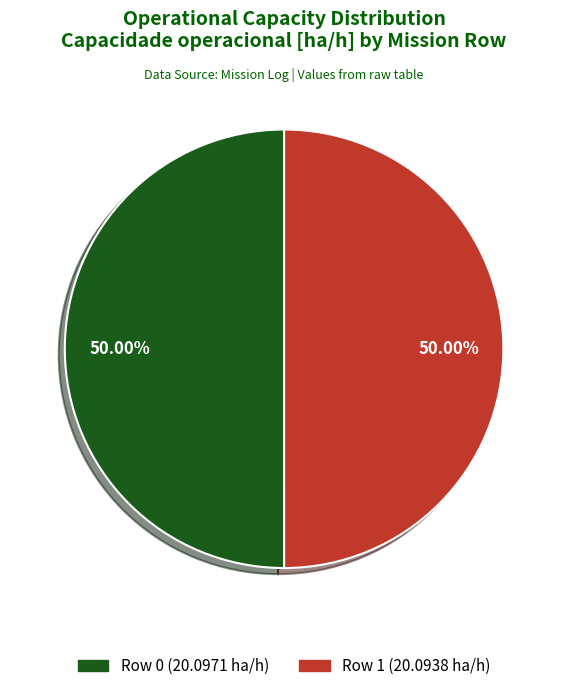

Is the sum of Row 1 and Row 0 greater than half?

Yes